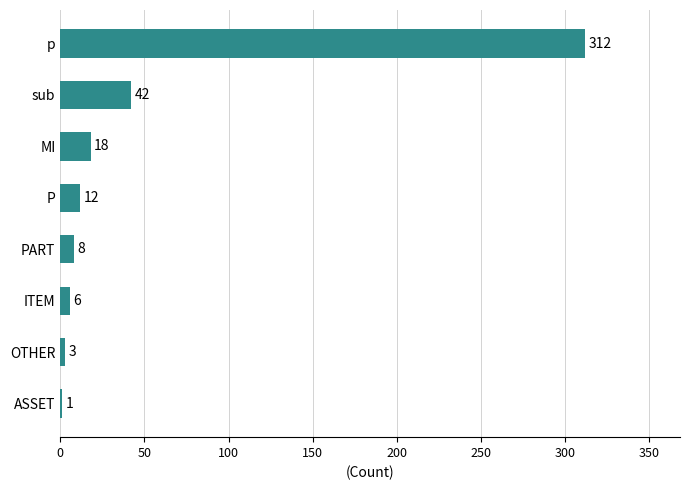

What is the change in value from P to p?

+300